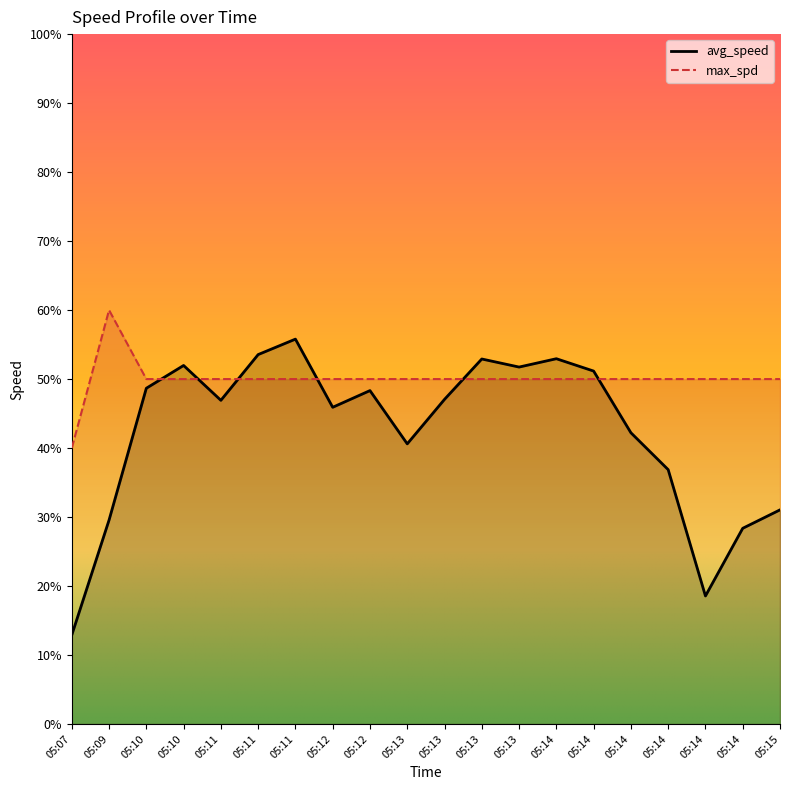

What is the value of the max_spd point at the 7th from the left?

50.0